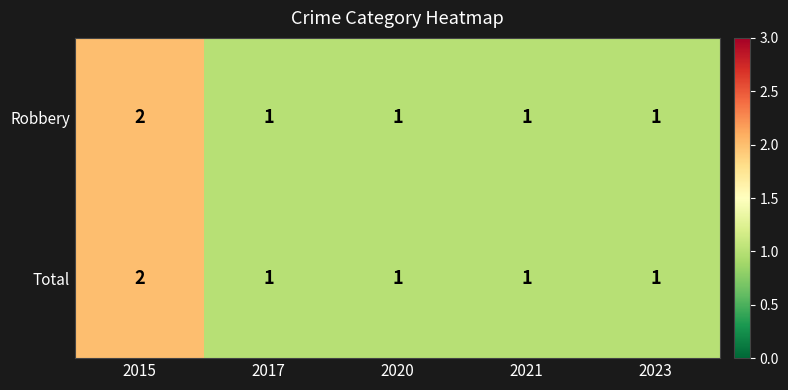

Reading left to right, what are all the values shown in this chart?

Robbery: 2	1	1	1	1
Total: 2	1	1	1	1